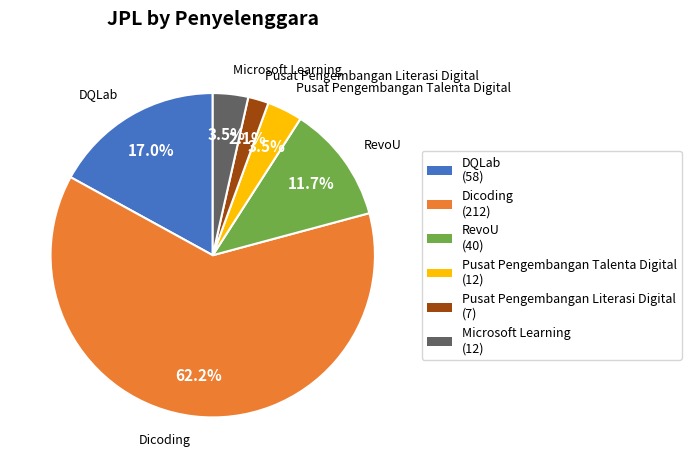

Which slice is the largest?

Dicoding